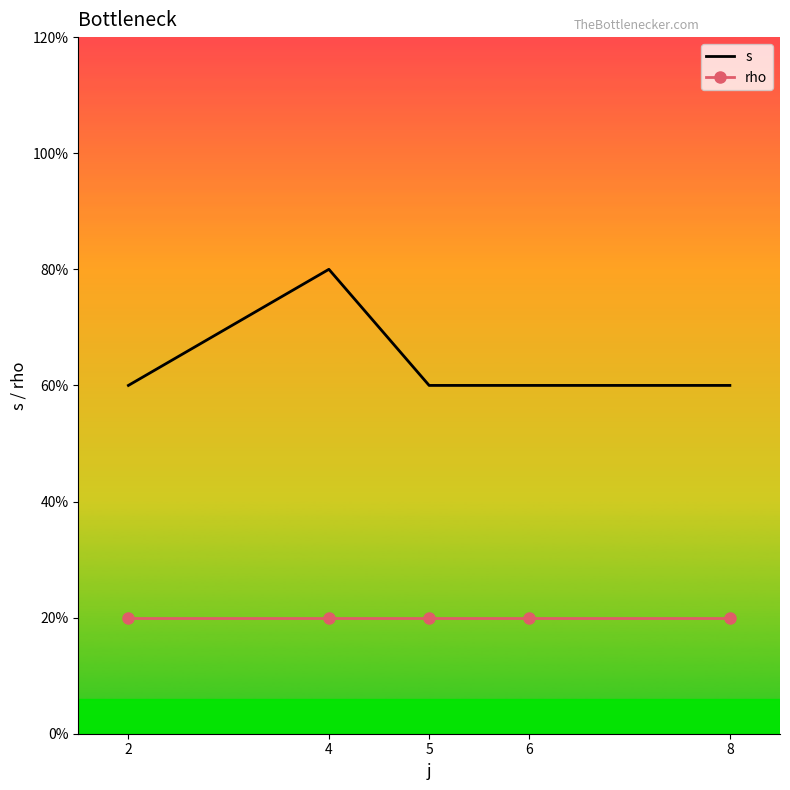

True or false: rho and s intersect in this chart.

False